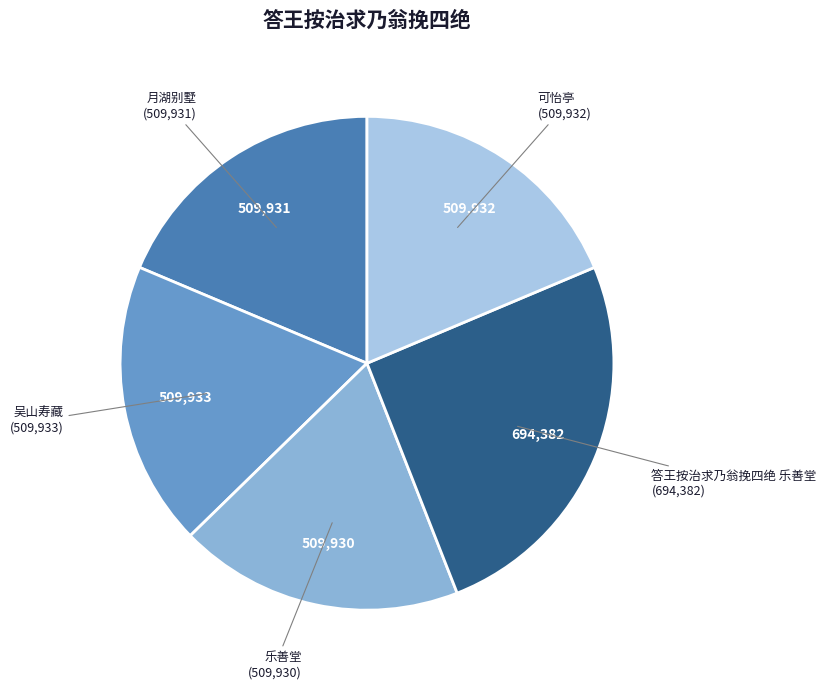

Is there a majority slice in this chart?

No